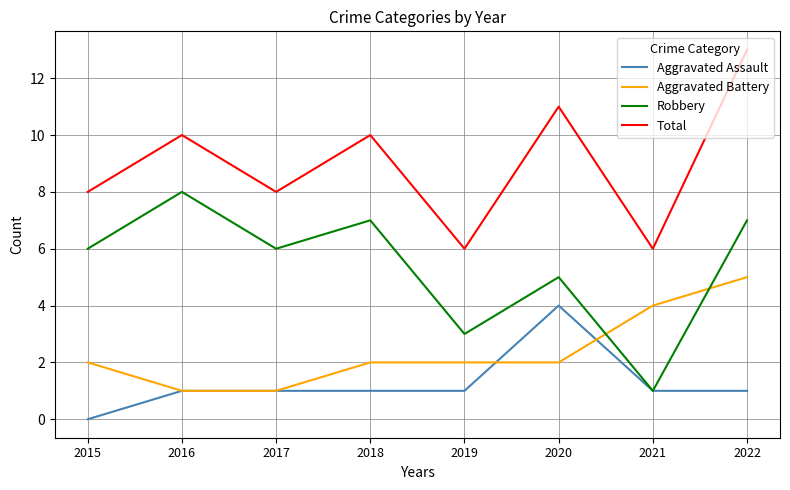

What is the spread (max minus min) of values at 2019?

5